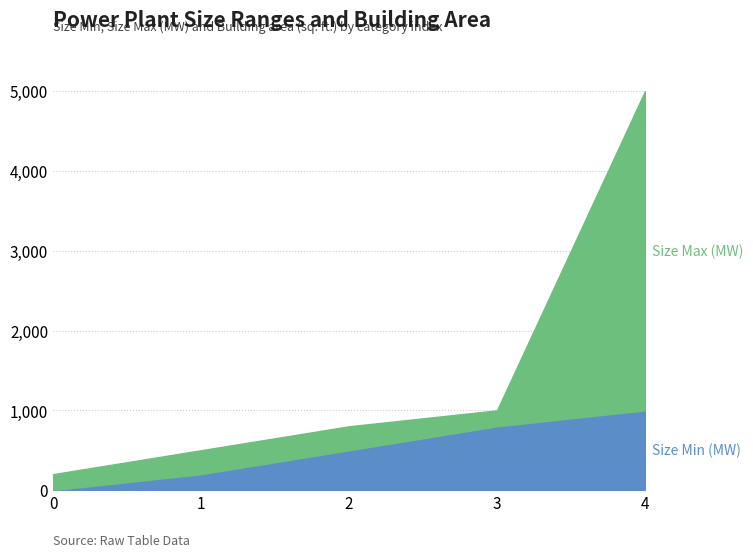

True or false: Size Min (MW) has more than 0 points higher than both neighbors.

False